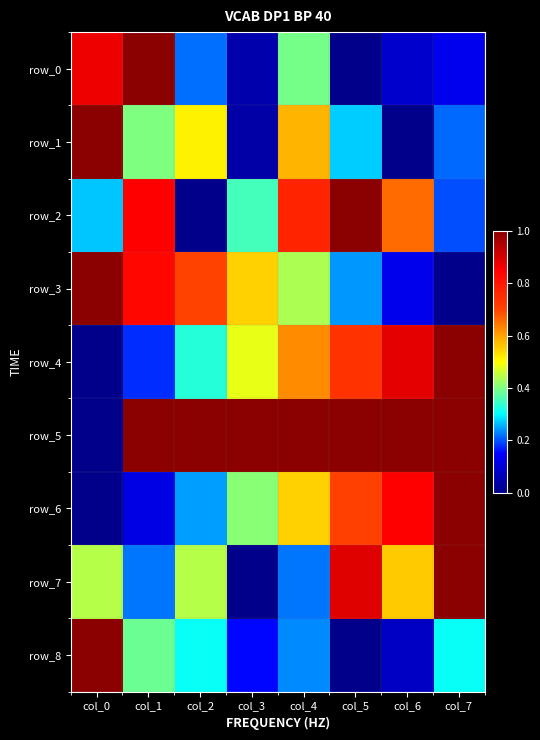

The value of row_3 at col_3 is 0.5. True or false?

True